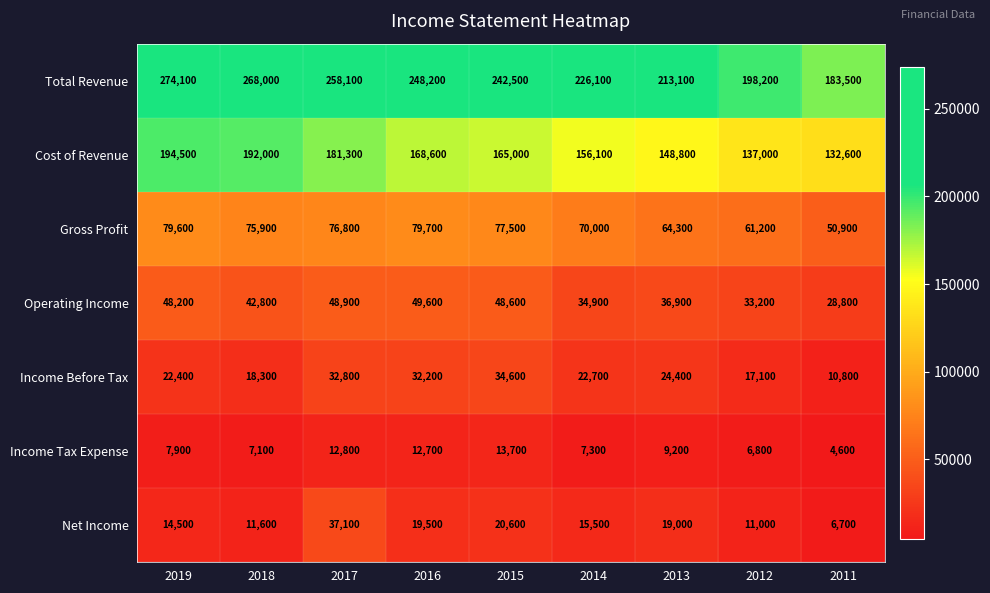

At which label does Gross Profit reach its peak?

2016